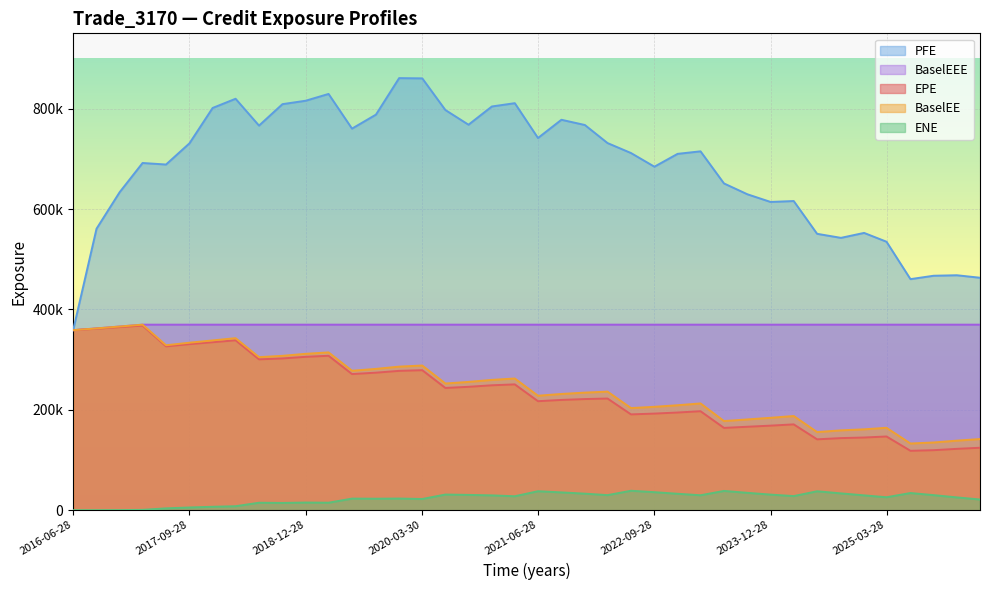

Reading left to right, list all the values displayed in this chart.

EPE: 2016-06-28=358598.0	2016-09-28=361536.0	2016-12-28=364726.0	2017-03-28=367773.0	2017-06-28=326359.0	2017-09-28=330802.0	2017-12-28=334636.0	2018-03-28=338403.0	2018-06-28=300469.0	2018-09-28=302294.0	2018-12-28=305519.0	2019-03-28=307575.0	2019-06-28=271142.0	2019-09-30=273926.0	2019-12-30=277519.0	2020-03-30=278858.0	2020-06-29=243475.0	2020-09-28=245751.0	2020-12-29=248789.0	2021-03-29=250604.0	2021-06-28=217085.0	2021-09-28=219617.0	2021-12-29=221343.0	2022-03-28=222405.0	2022-06-28=190818.0	2022-09-28=192411.0	2022-12-28=194548.0	2023-03-28=197129.0	2023-06-28=163904.0	2023-09-28=166181.0	2023-12-28=168392.0	2024-03-28=170917.0	2024-06-28=141103.0	2024-09-30=143572.0	2024-12-30=144740.0	2025-03-28=146782.0	2025-06-30=118244.0	2025-09-29=119496.0	2025-12-29=122136.0	2026-03-30=124335.0
PFE: 2016-06-28=358598.0	2016-09-28=560749.0	2016-12-28=633520.0	2017-03-28=691696.0	2017-06-28=688643.0	2017-09-28=730871.0	2017-12-28=801337.0	2018-03-28=819657.0	2018-06-28=766168.0	2018-09-28=808914.0	2018-12-28=815721.0	2019-03-28=829263.0	2019-06-28=760167.0	2019-09-30=788040.0	2019-12-30=860788.0	2020-03-30=860303.0	2020-06-29=797225.0	2020-09-28=767962.0	2020-12-29=804282.0	2021-03-29=810859.0	2021-06-28=741499.0	2021-09-28=777807.0	2021-12-29=767388.0	2022-03-28=731385.0	2022-06-28=711551.0	2022-09-28=684311.0	2022-12-28=709897.0	2023-03-28=714926.0	2023-06-28=650972.0	2023-09-28=629361.0	2023-12-28=614067.0	2024-03-28=615905.0	2024-06-28=550603.0	2024-09-30=542535.0	2024-12-30=552385.0	2025-03-28=534829.0	2025-06-30=460288.0	2025-09-29=467042.0	2025-12-29=468033.0	2026-03-30=463061.0
BaselEE: 2016-06-28=358598.0	2016-09-28=362121.0	2016-12-28=365901.0	2017-03-28=369575.0	2017-06-28=328540.0	2017-09-28=333631.0	2017-12-28=338175.0	2018-03-28=342660.0	2018-06-28=304868.0	2018-09-28=307466.0	2018-12-28=311496.0	2019-03-28=314342.0	2019-06-28=277783.0	2019-09-30=281467.0	2019-12-30=285976.0	2020-03-30=288179.0	2020-06-29=252334.0	2020-09-28=255537.0	2020-12-29=259564.0	2021-03-29=262316.0	2021-06-28=227984.0	2021-09-28=231507.0	2021-12-29=234203.0	2022-03-28=236181.0	2022-06-28=203399.0	2022-09-28=205926.0	2022-12-28=209046.0	2023-03-28=212658.0	2023-06-28=177531.0	2023-09-28=180799.0	2023-12-28=184014.0	2024-03-28=187597.0	2024-06-28=155564.0	2024-09-30=159040.0	2024-12-30=161072.0	2025-03-28=164071.0	2025-06-30=132800.0	2025-09-29=134859.0	2025-12-29=138510.0	2026-03-30=141690.0
ENE: 2016-06-28=0.0	2016-09-28=0.0	2016-12-28=115.1	2017-03-28=600.6	2017-06-28=3626.2	2017-09-28=5344.6	2017-12-28=6744.9	2018-03-28=7874.1	2018-06-28=14802.2	2018-09-28=14412.3	2018-12-28=15177.2	2019-03-28=14860.0	2019-06-28=23013.0	2019-09-30=22821.4	2019-12-30=23130.2	2020-03-30=22256.5	2020-06-29=31110.4	2020-09-28=30417.4	2020-12-29=29460.1	2021-03-29=27724.4	2021-06-28=37735.3	2021-09-28=35391.8	2021-12-29=32885.2	2022-03-28=29961.4	2022-06-28=38675.3	2022-09-28=35838.0	2022-12-28=32671.2	2023-03-28=29692.3	2023-06-28=38328.4	2023-09-28=34536.1	2023-12-28=31004.4	2024-03-28=28054.9	2024-06-28=37640.8	2024-09-30=33434.4	2024-12-30=29483.8	2025-03-28=25746.3	2025-06-30=34131.7	2025-09-29=29944.0	2025-12-29=25443.2	2026-03-30=21249.2
BaselEEE: 2016-06-28=358598.0	2016-09-28=362121.0	2016-12-28=365901.0	2017-03-28=369575.0	2017-06-28=369575.0	2017-09-28=369575.0	2017-12-28=369575.0	2018-03-28=369575.0	2018-06-28=369575.0	2018-09-28=369575.0	2018-12-28=369575.0	2019-03-28=369575.0	2019-06-28=369575.0	2019-09-30=369575.0	2019-12-30=369575.0	2020-03-30=369575.0	2020-06-29=369575.0	2020-09-28=369575.0	2020-12-29=369575.0	2021-03-29=369575.0	2021-06-28=369575.0	2021-09-28=369575.0	2021-12-29=369575.0	2022-03-28=369575.0	2022-06-28=369575.0	2022-09-28=369575.0	2022-12-28=369575.0	2023-03-28=369575.0	2023-06-28=369575.0	2023-09-28=369575.0	2023-12-28=369575.0	2024-03-28=369575.0	2024-06-28=369575.0	2024-09-30=369575.0	2024-12-30=369575.0	2025-03-28=369575.0	2025-06-30=369575.0	2025-09-29=369575.0	2025-12-29=369575.0	2026-03-30=369575.0